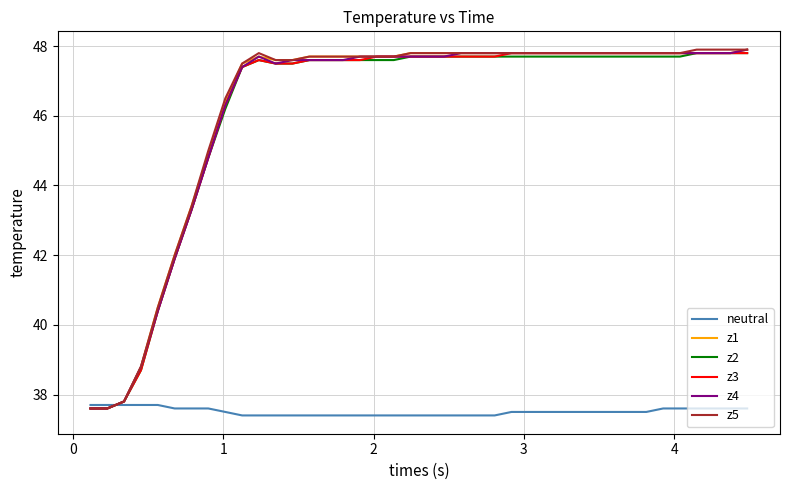

What is the minimum value shown in the chart?

37.4